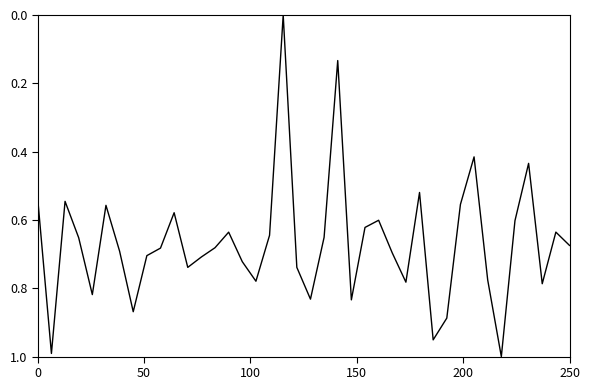

Does the chart have visible grid lines?

No